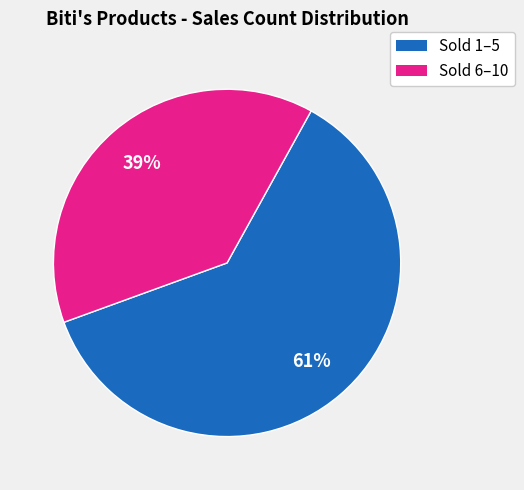

Does any single category account for the majority?

Yes